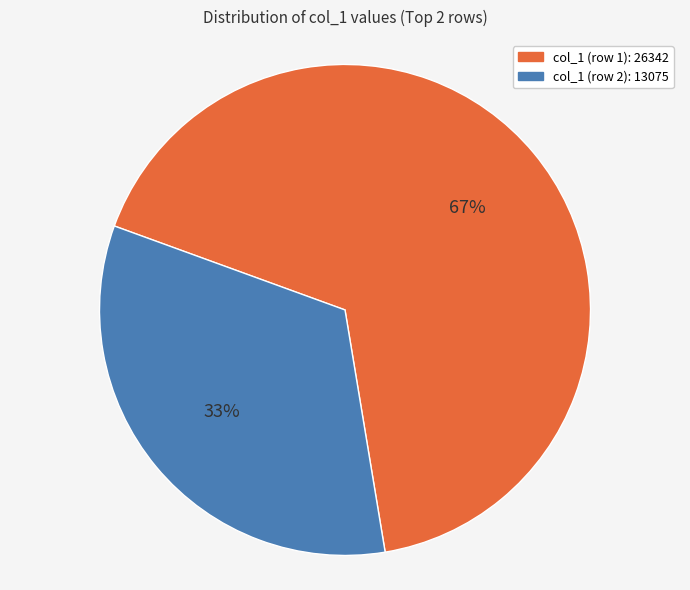

To the nearest percent, what is the difference between the largest and smallest slice percentages?

34%